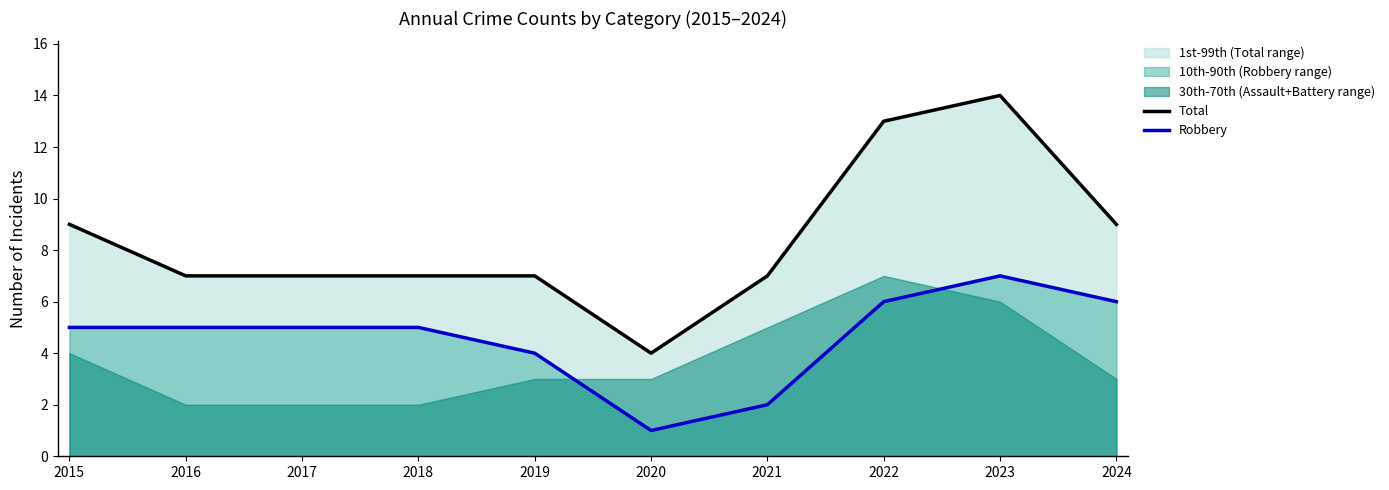

In Total, how many points are higher than both neighbors (excluding endpoints)?

1